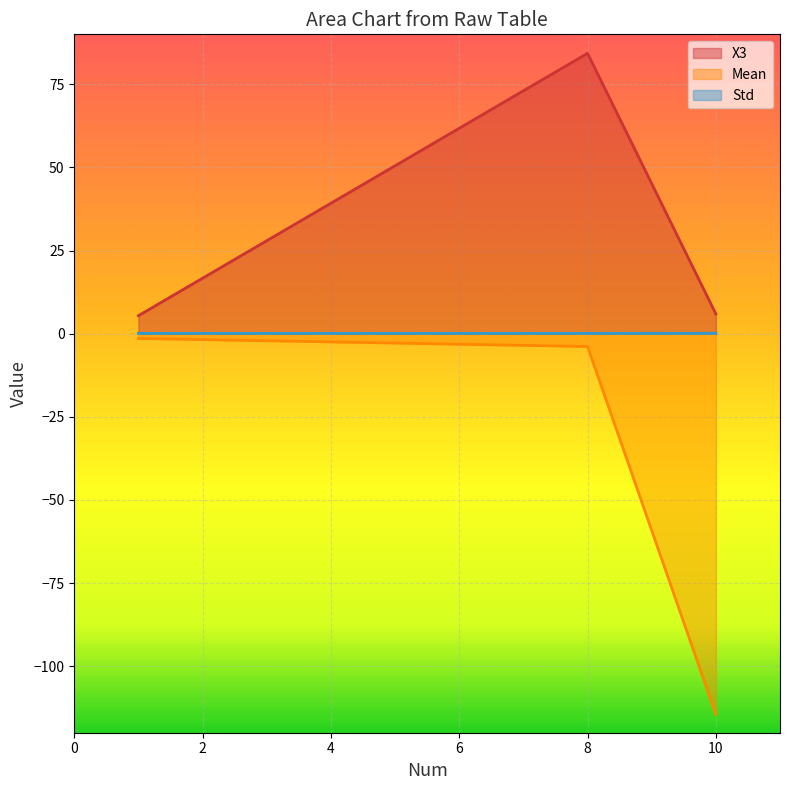

Which category has the highest value in the Std series?

10